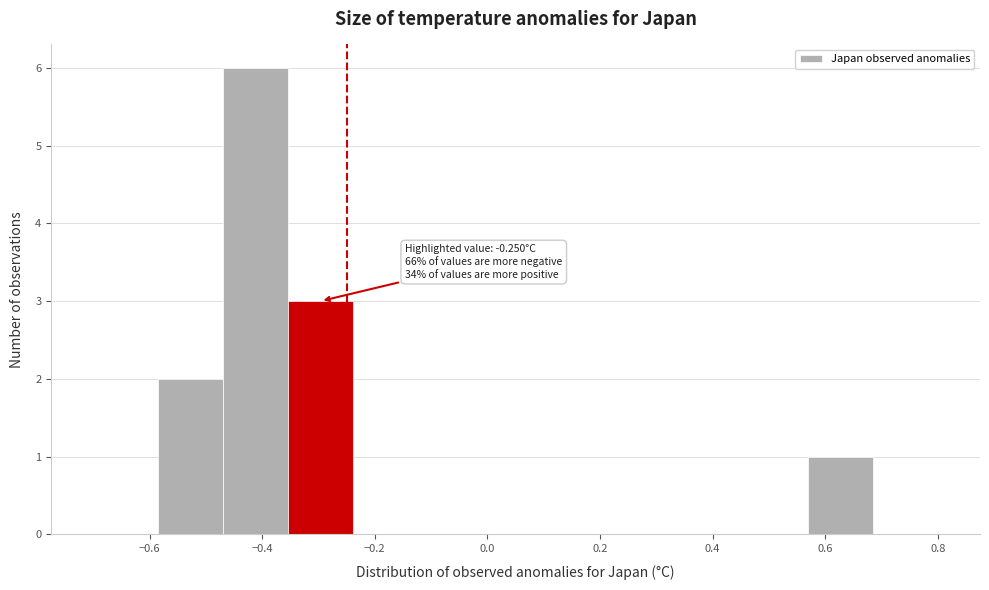

Which range on the x-axis has the tallest bar?

-0.46 to -0.36